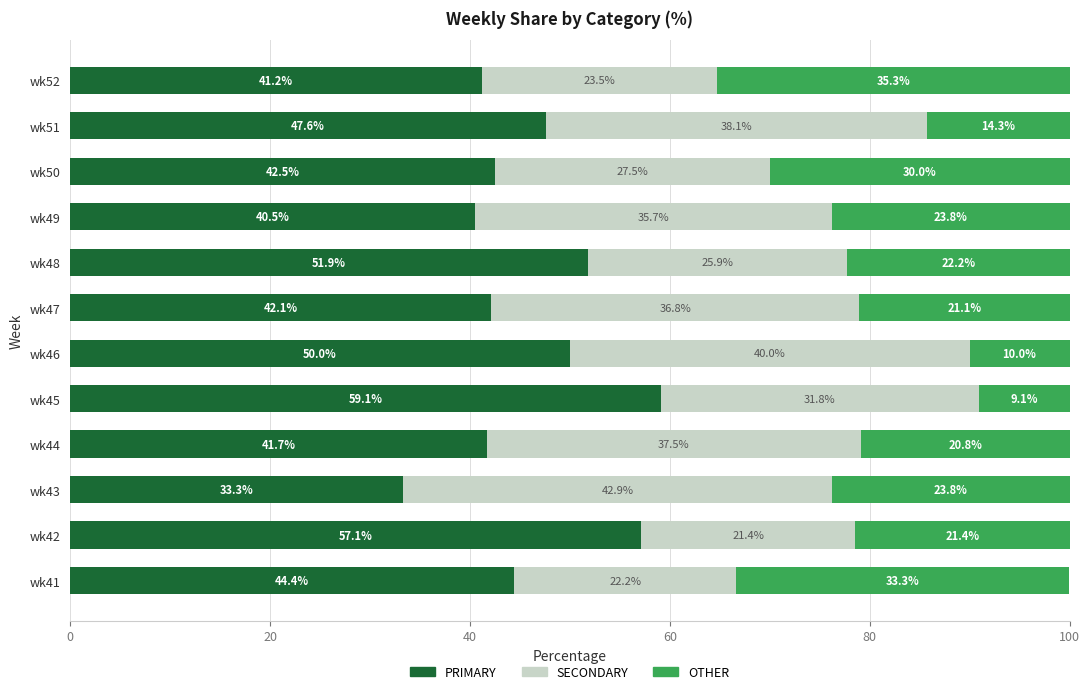

What value does the PRIMARY series have at wk43?

33.3